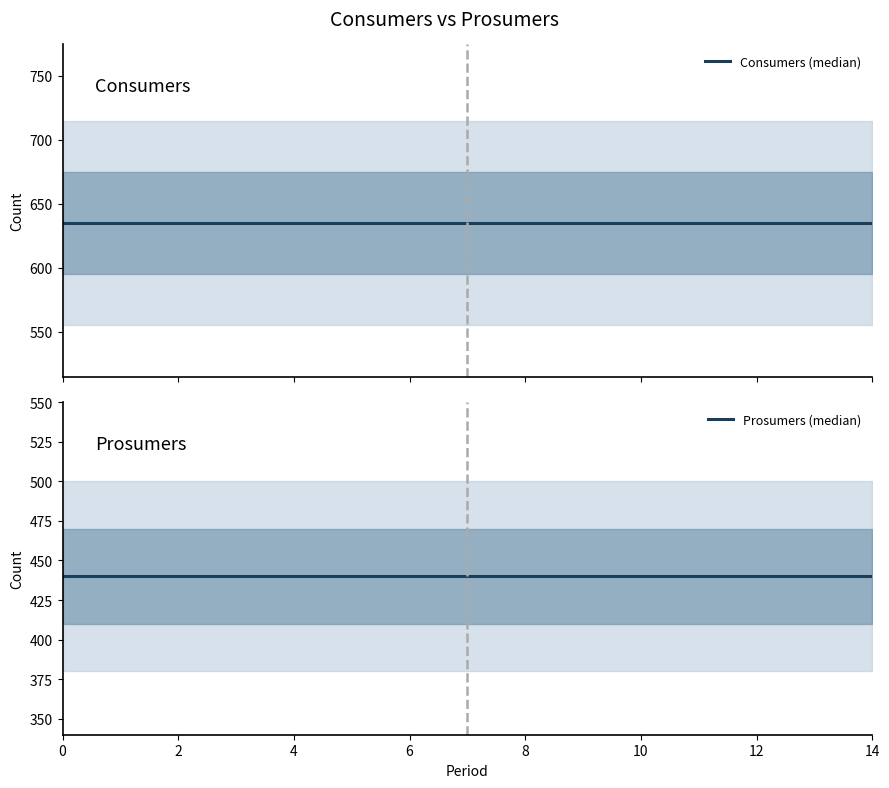

True or false: Prosumers (median) and Consumers (median) cross at least once.

False